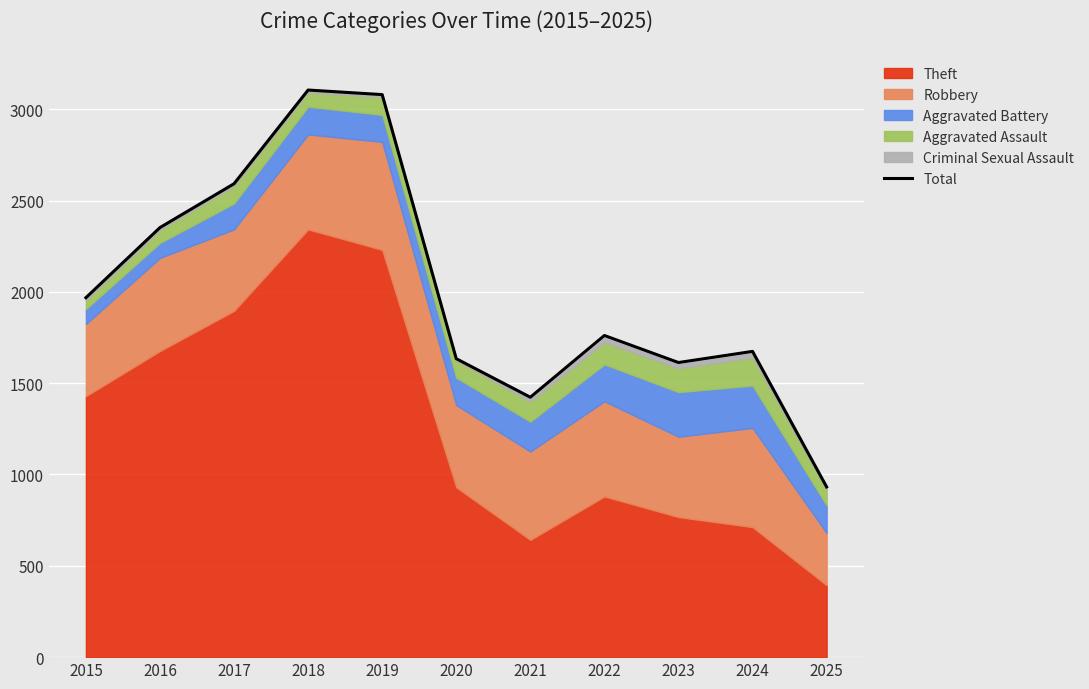

What is the maximum value for Total?

3105